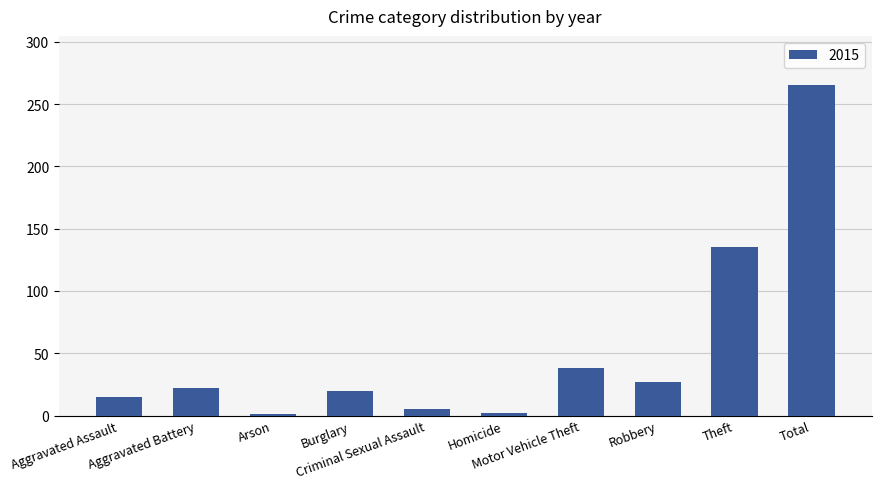

Count the number of categories in the chart.

10